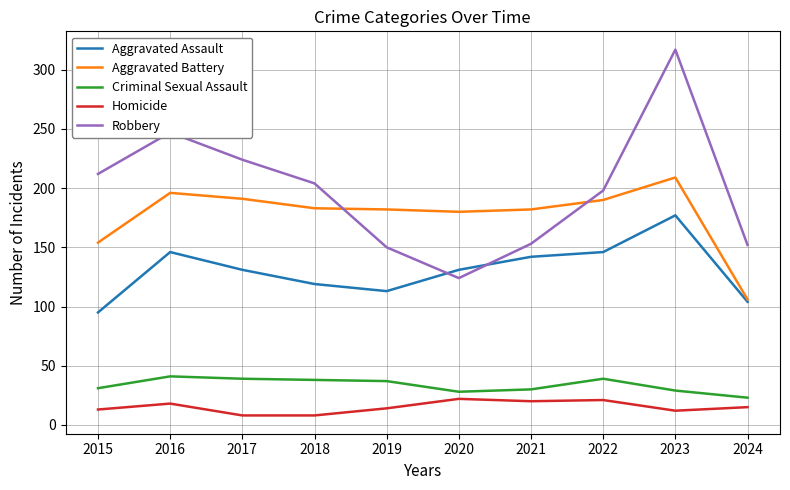

The Robbery series shows 145 at 2015. True or false?

False